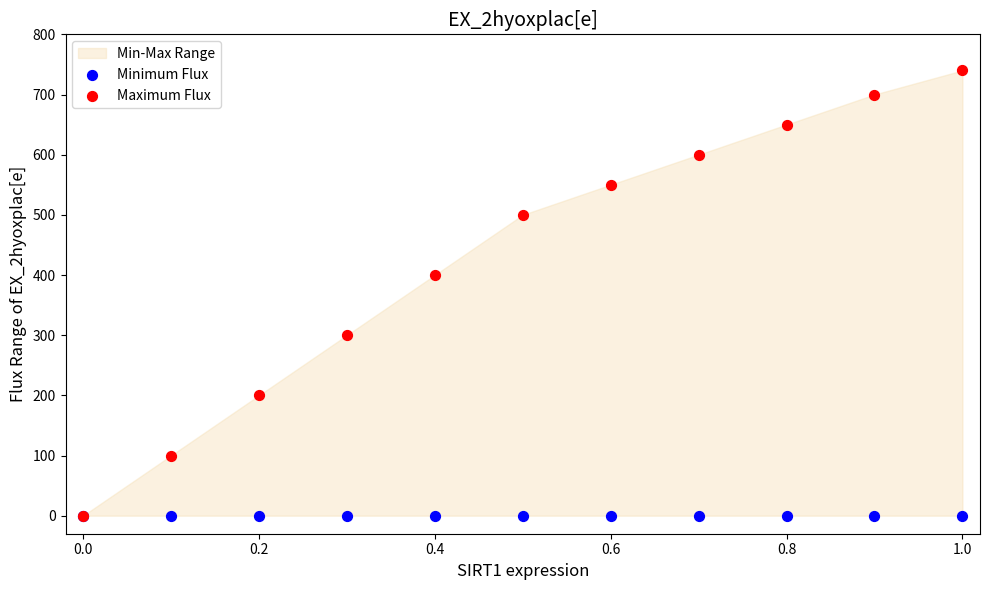

Across all series, what Y value is closest to 370?

400